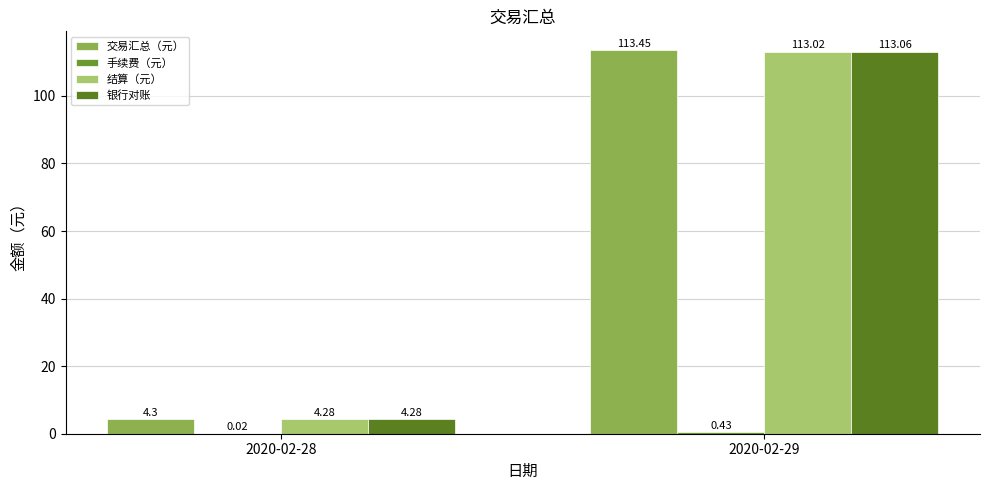

The 银行对账 series shows 4.3 at 2020-02-28. True or false?

True